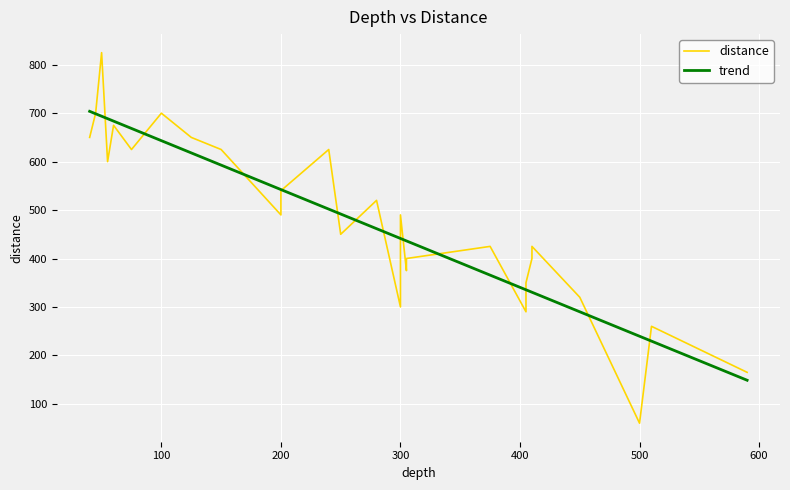

The value at 405 is 475. True or false?

False